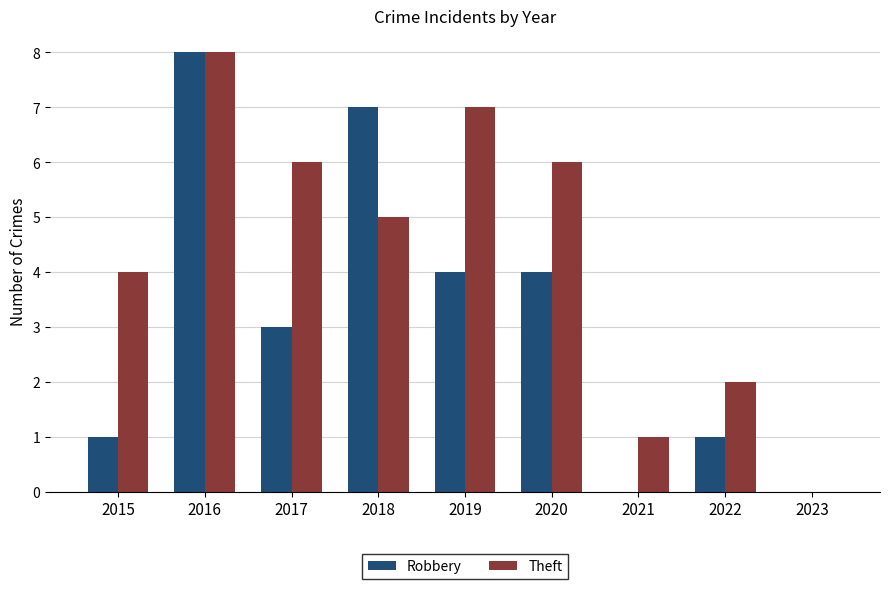

The Theft series shows 2 at 2022. True or false?

True